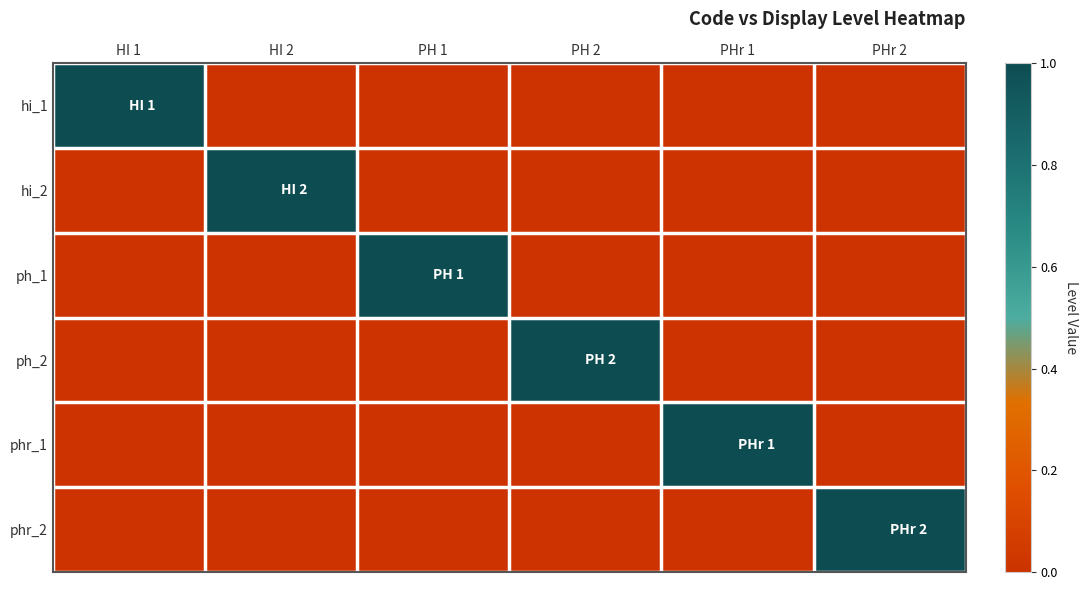

At which category is the sum across all series the highest?

HI 1